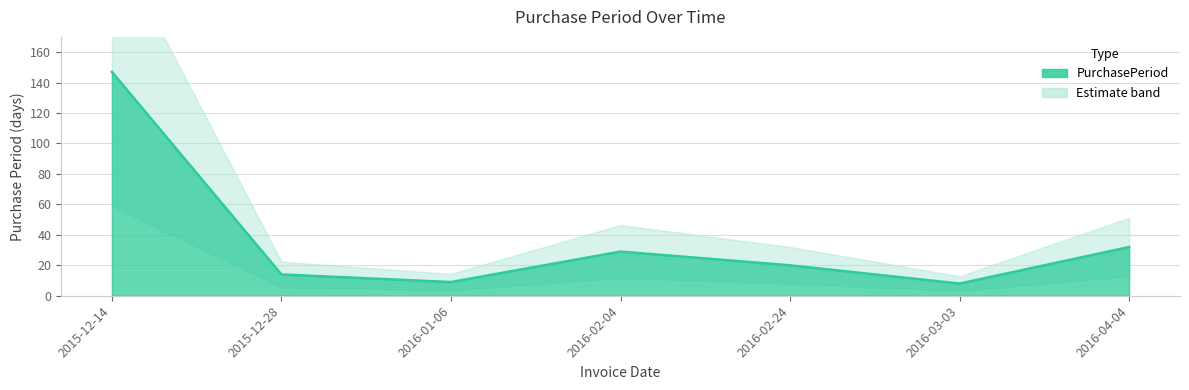

What is the ratio of the value at 2016-04-04 to the value at 2016-02-24?

1.6